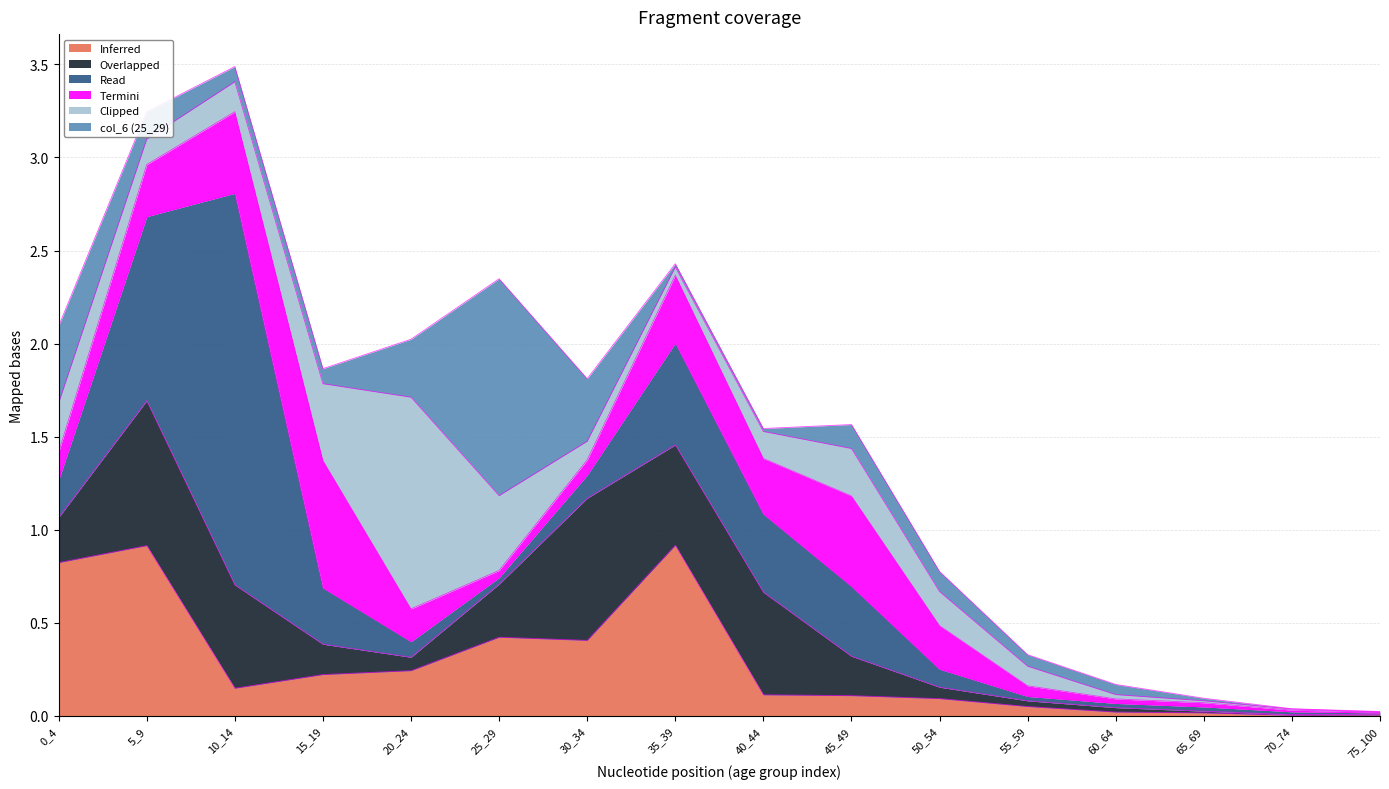

At which category does col_2 (5_9) reach its first local peak?

5_9